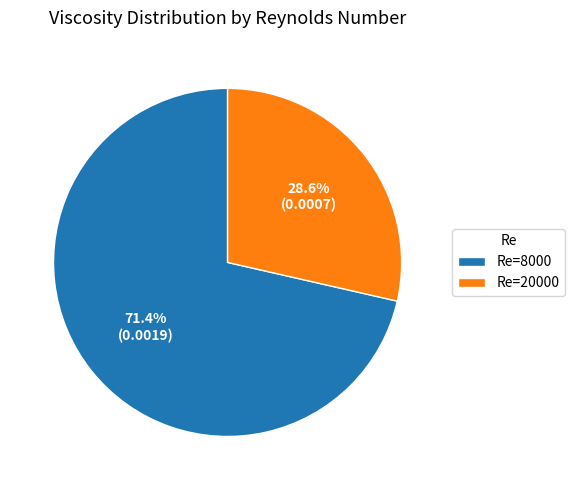

To the nearest percent, what is the difference between the Re=8000 and Re=20000 slice percentages?

43%